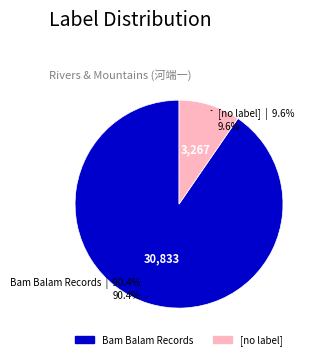

What is the largest slice in the pie chart?

Bam Balam Records